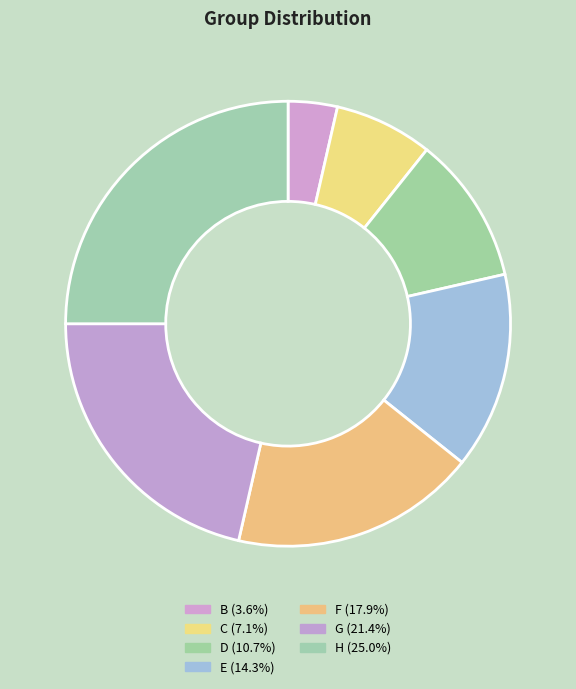

Count the number of slices in the pie.

7